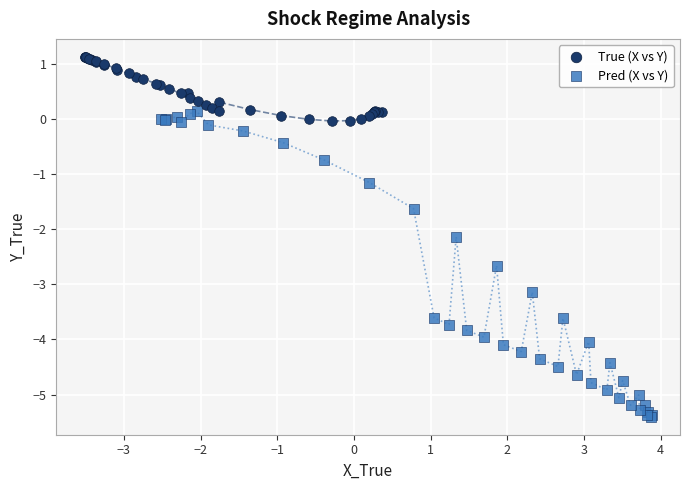

Which series contains the highest Y value?

True (X vs Y)